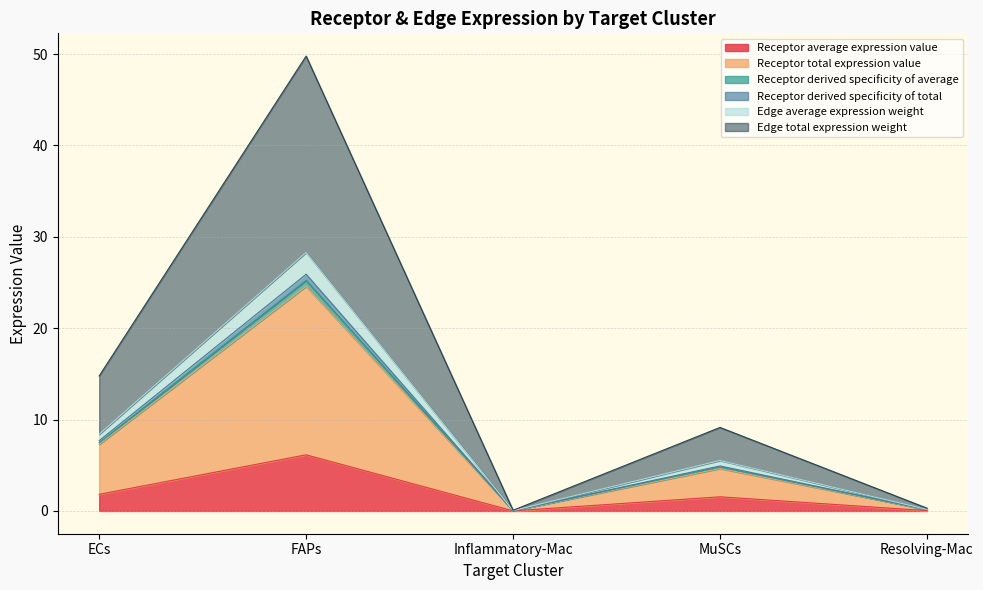

Is it true that Receptor average expression value equals 9.2 at FAPs?

False